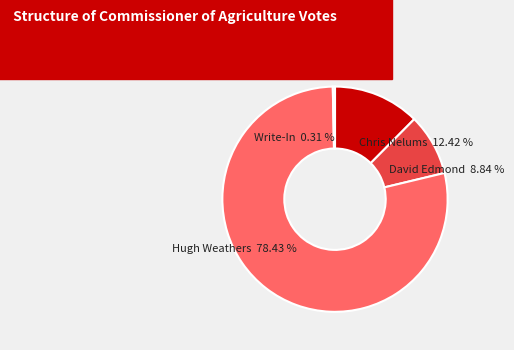

Which category has the biggest portion of the pie?

Hugh Weathers